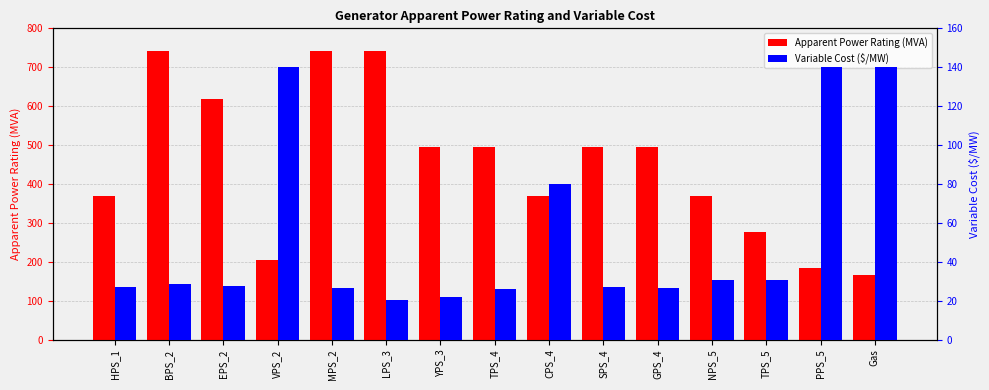

Which series has the largest total across all categories?

Apparent Power Rating (MVA)